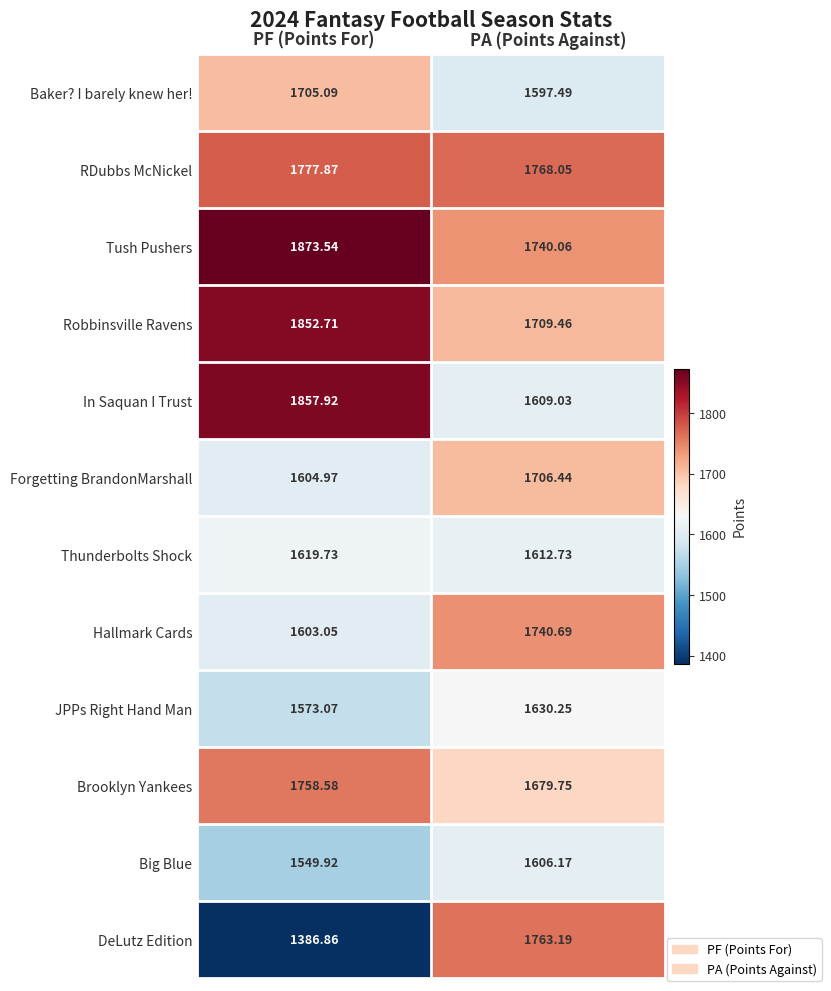

Where is Baker? I barely knew her! nearest to the value 1651?

PA (Points Against)